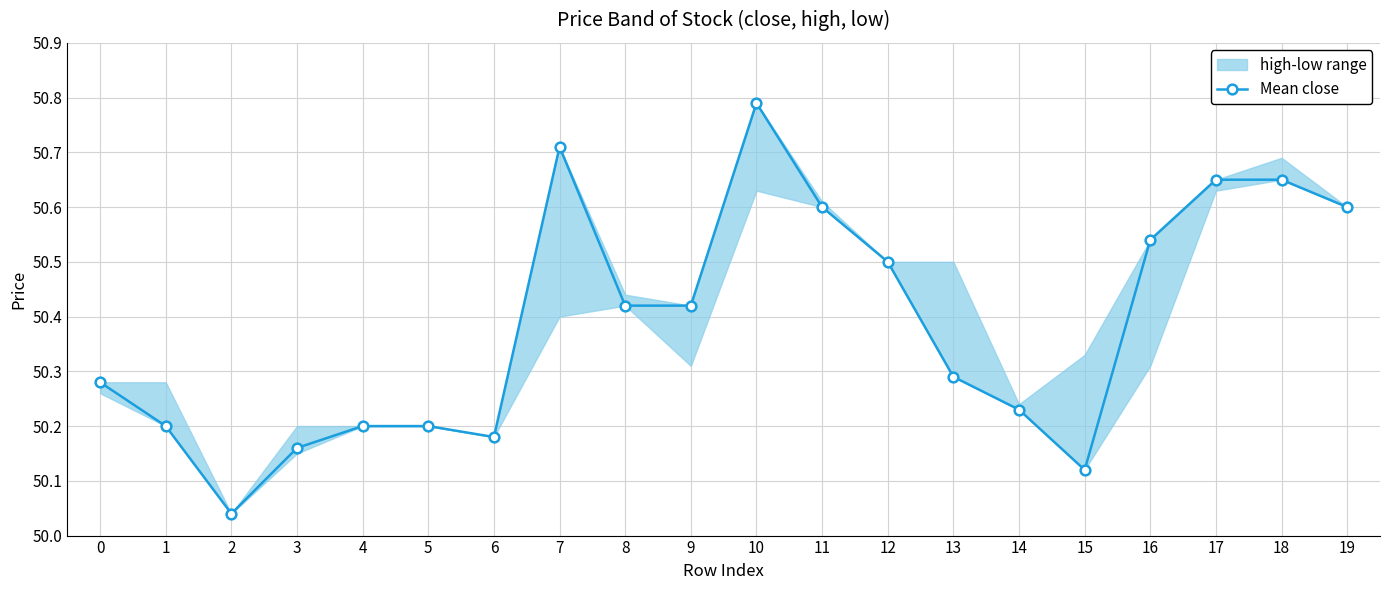

List the labels in order of value, smallest first.

2, 15, 3, 6, 1, 4, 5, 14, 0, 13, 8, 9, 12, 16, 11, 19, 17, 18, 7, 10